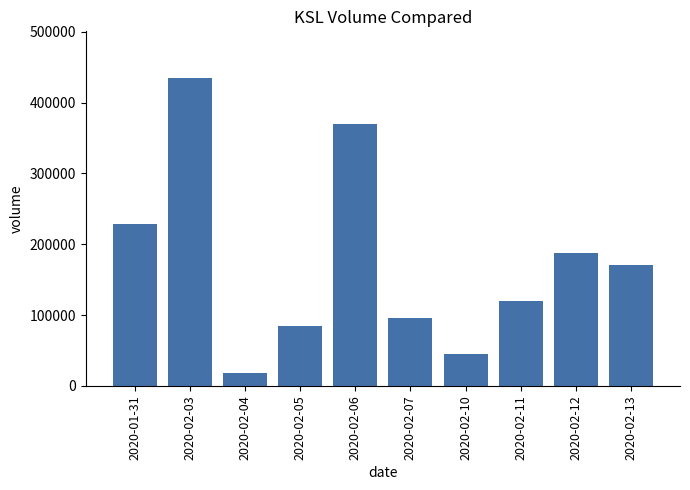

What is the difference between the maximum and second lowest values?

390100